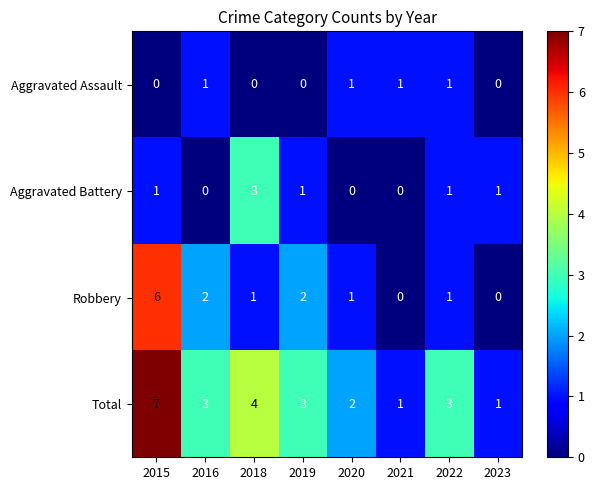

What is the spread (max minus min) of values at 2019?

3